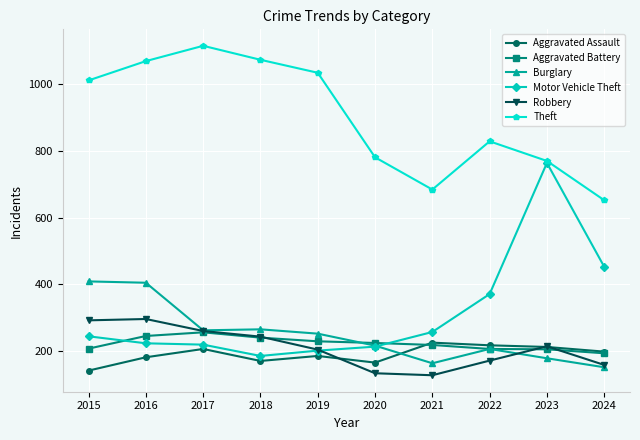

True or false: Burglary and Theft cross at least once.

False